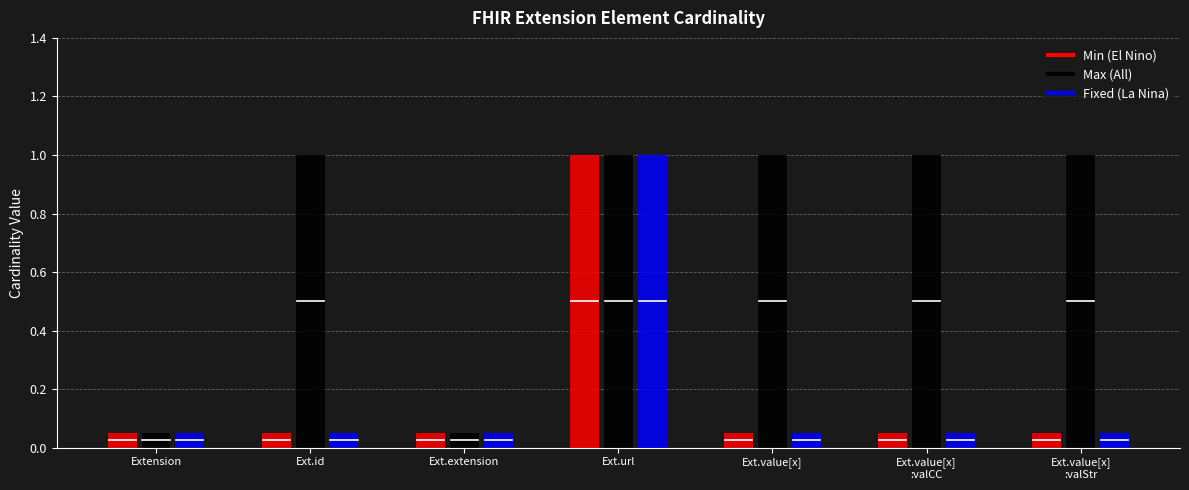

Reading left to right, list all the values displayed in this chart.

Min (El Nino): 0	0	0	1	0	0	0
Max (All): 0	1	0	1	1	1	1
Fixed (La Nina): 0	0	0	1	0	0	0